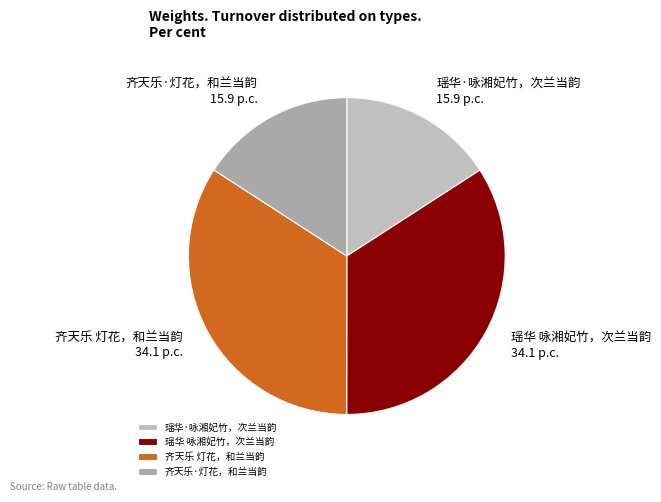

Approximately how many times larger is the value at 瑶华·咏湘妃竹，次兰当韵 compared to 瑶华 咏湘妃竹，次兰当韵?

0.5